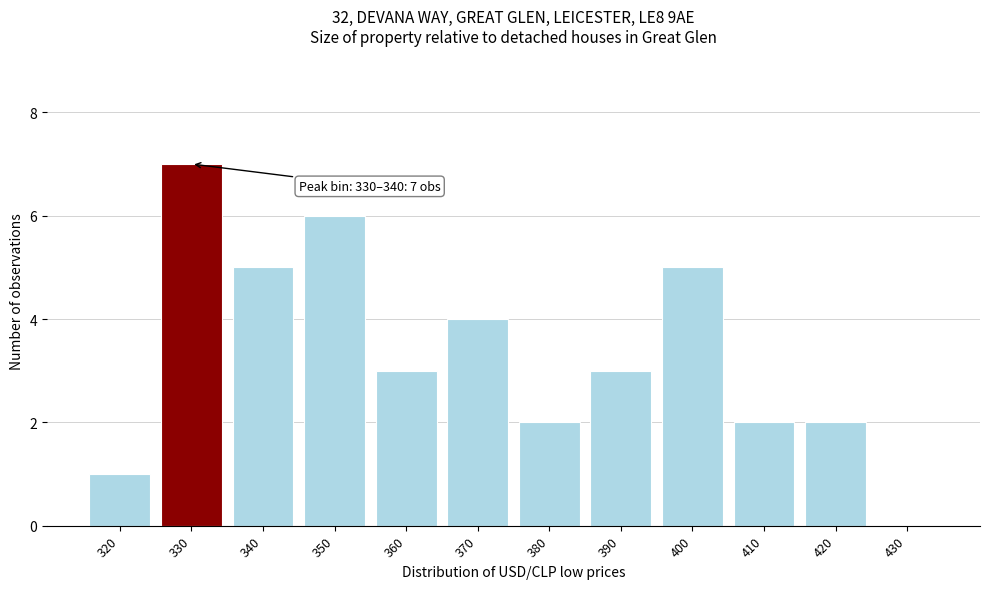

Reading left to right, what are all the values shown in this chart?

320=1	330=7	340=5	350=6	360=3	370=4	380=2	390=3	400=5	410=2	420=2	430=0